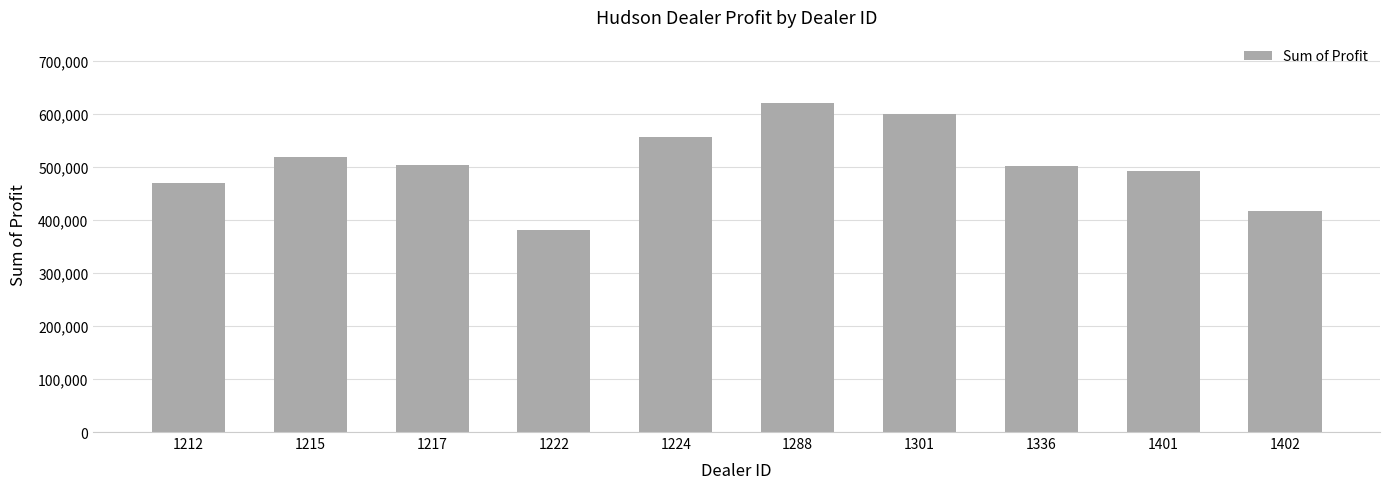

Which has a higher value, 1212 or 1402?

1212